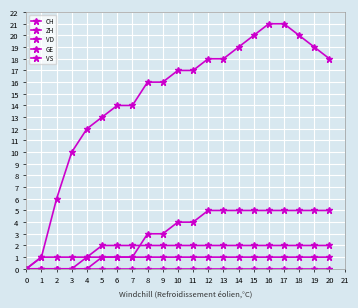

True or false: VS and ZH intersect in this chart.

False